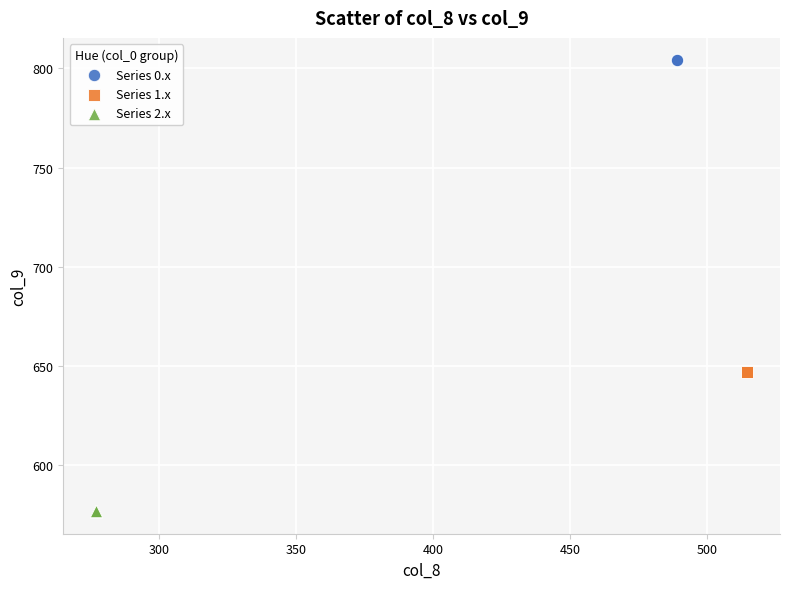

Which series contains the lowest Y value?

Series 2.x